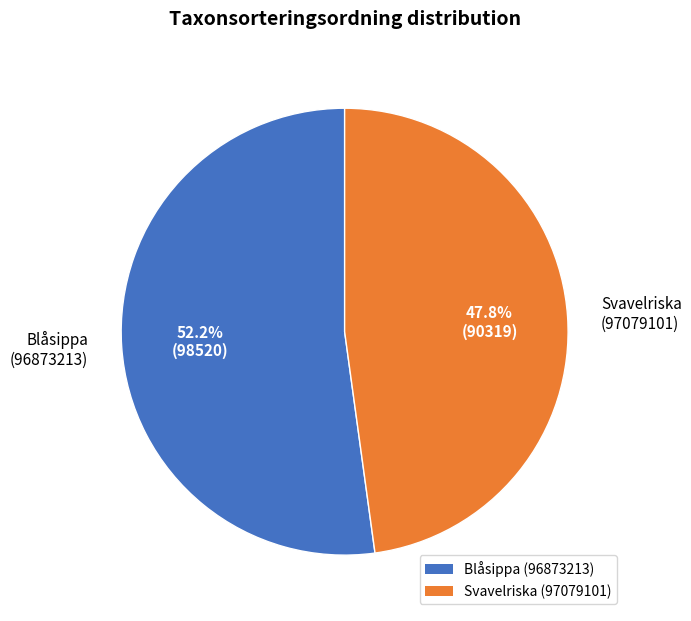

What is the ratio of the value at Blåsippa (96873213) to the value at Svavelriska (97079101)?

1.1